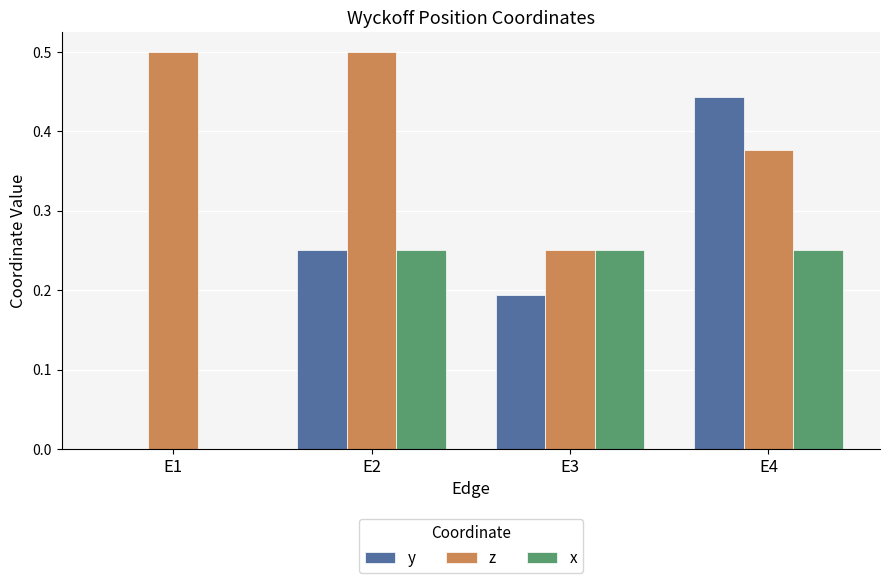

True or false: z has a value of 0.2 at E2.

False